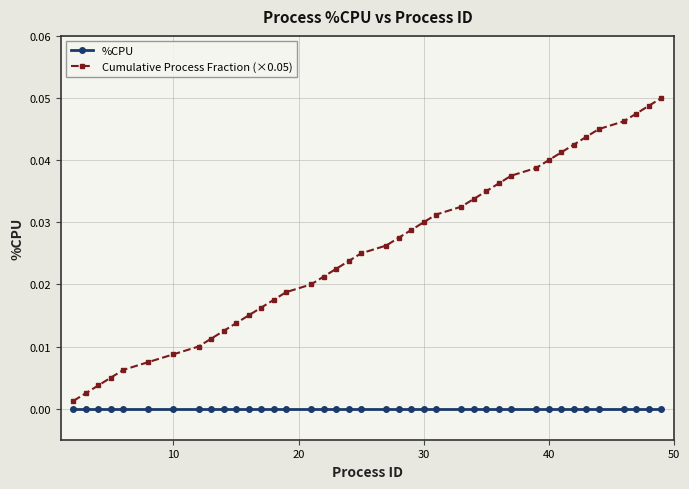

Rank the series by their average value, from highest to lowest.

Cumulative Process Fraction (×0.05), %CPU